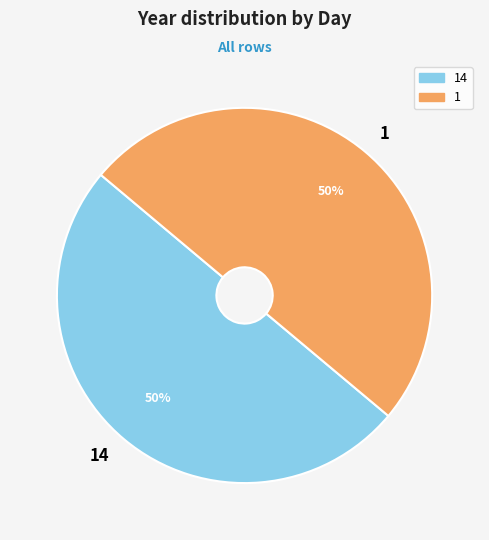

The 1 slice represents 50% of the pie. True or false?

True